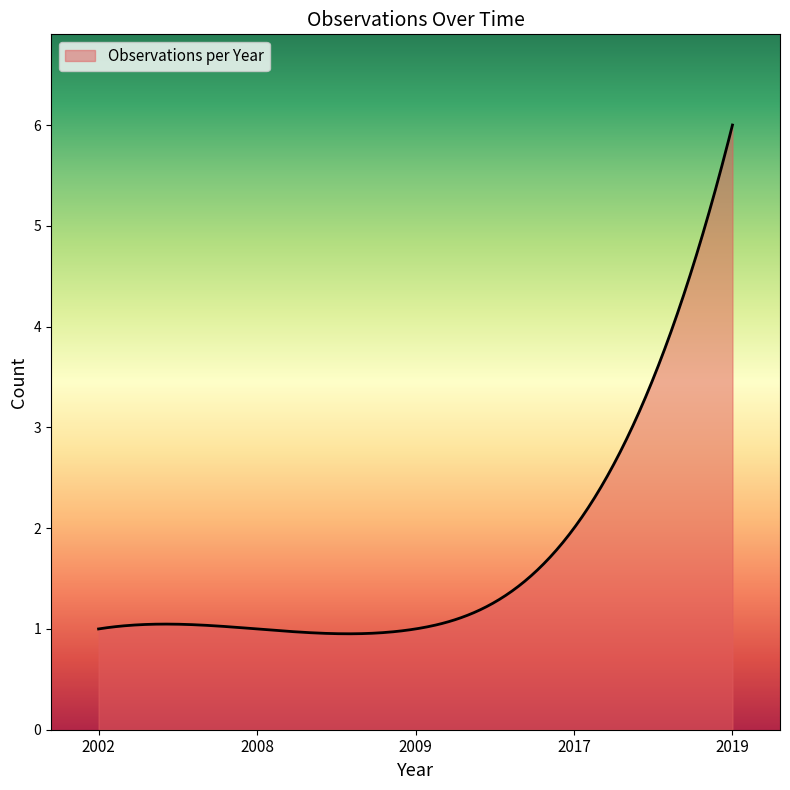

What is the minimum value shown in the chart?

1.0